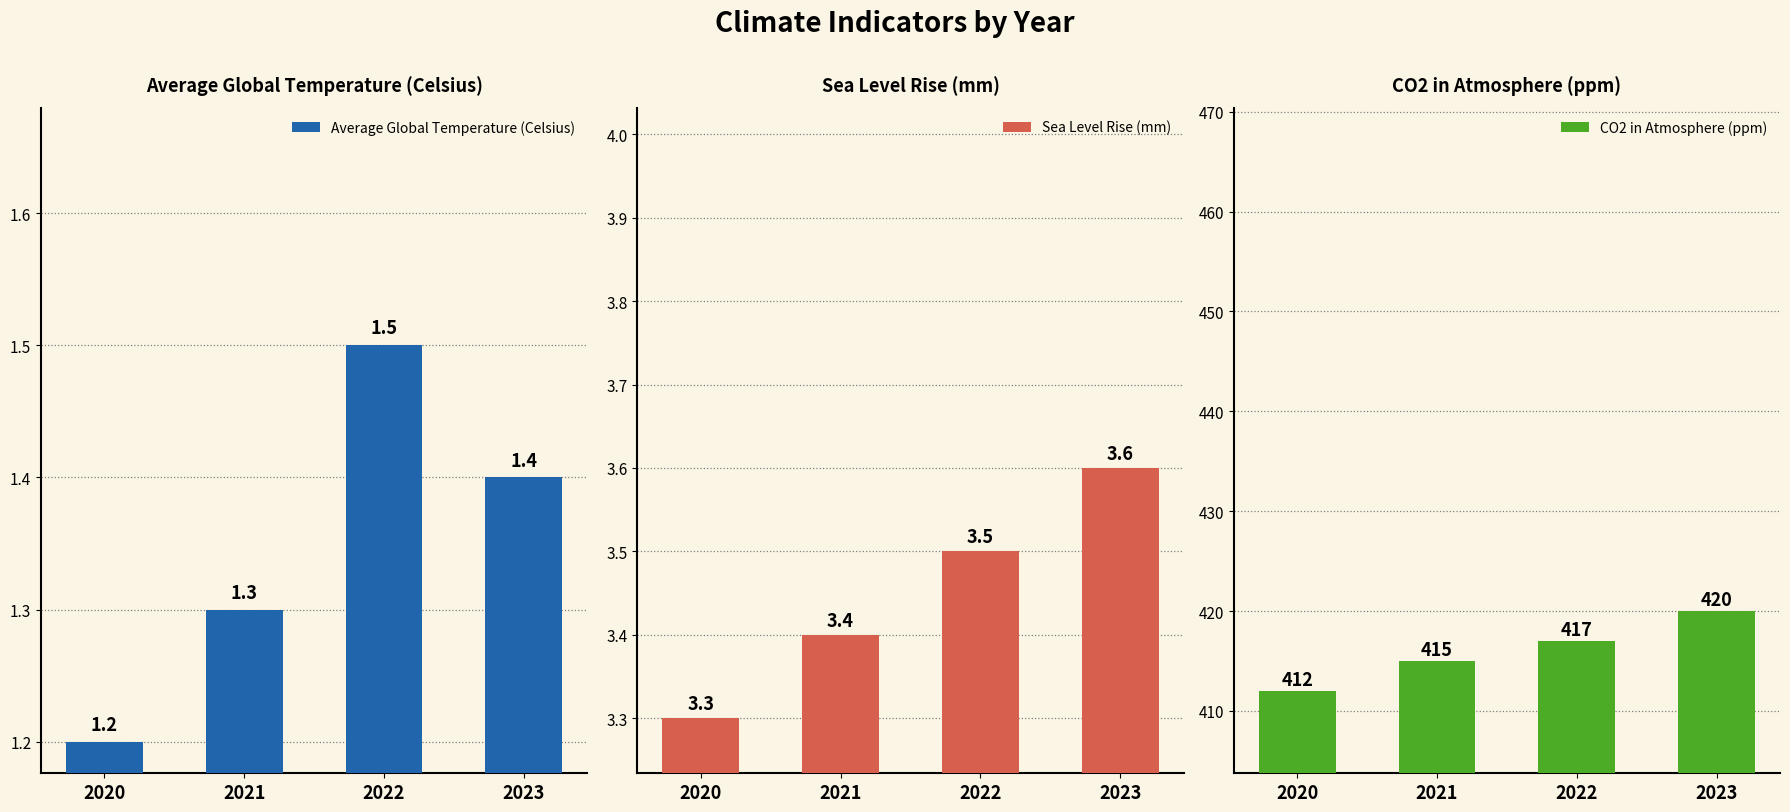

How many distinct data groups are displayed?

3